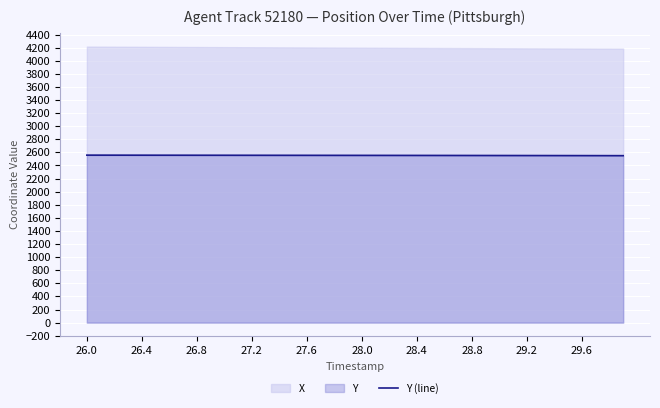

What is the label of the 22nd point from the left?

21